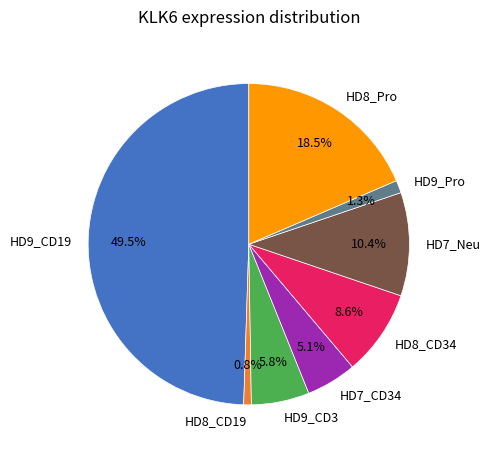

To the nearest percent, what percentage of the pie is HD7_Neu?

10%